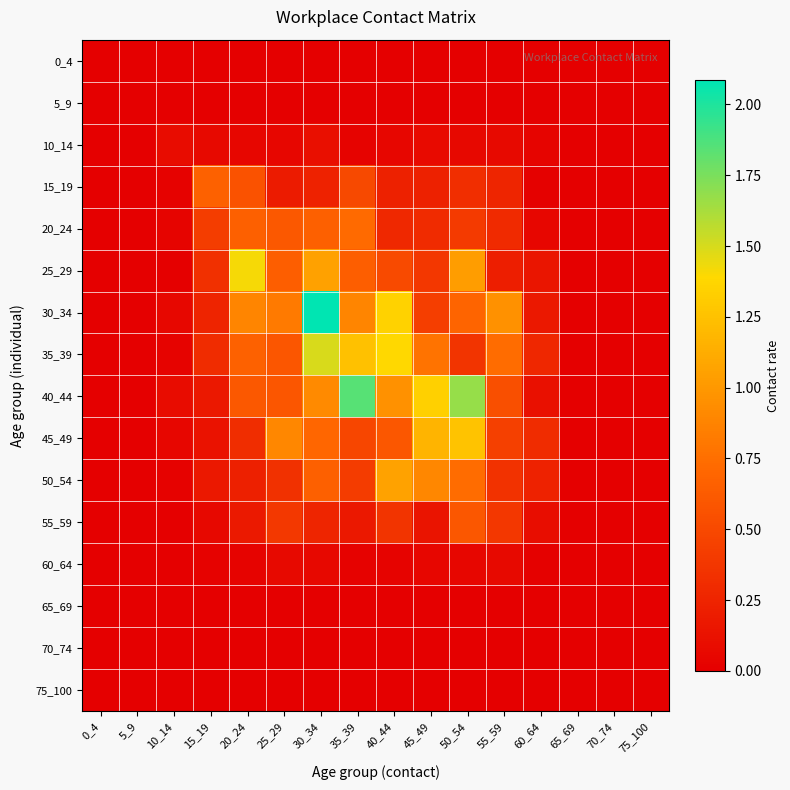

What is the total value across all series at 40_44?

6.8